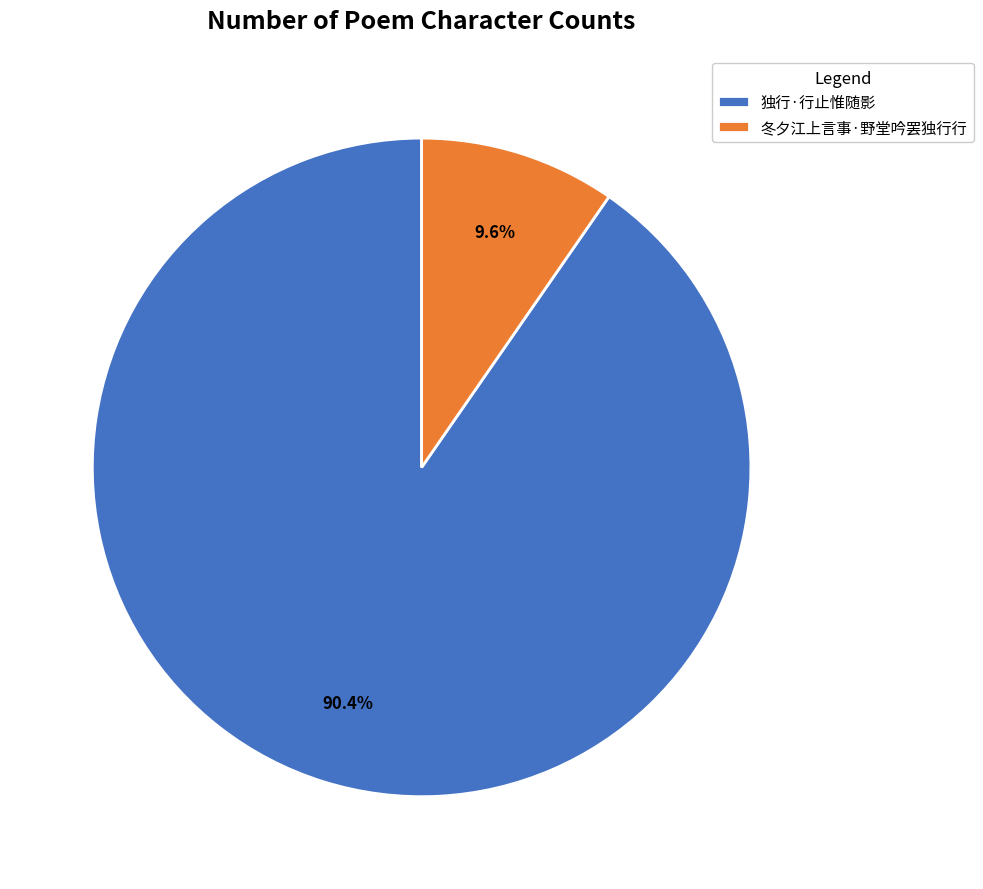

True or false: 冬夕江上言事·野堂吟罢独行行 accounts for 19% of the total.

False